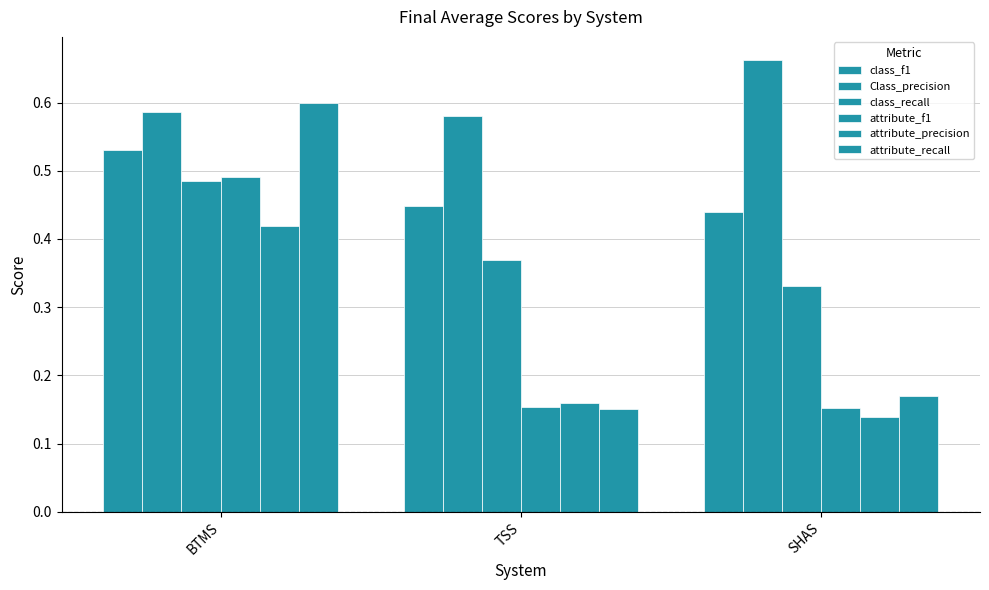

Which label corresponds to the smallest value in the chart?

SHAS